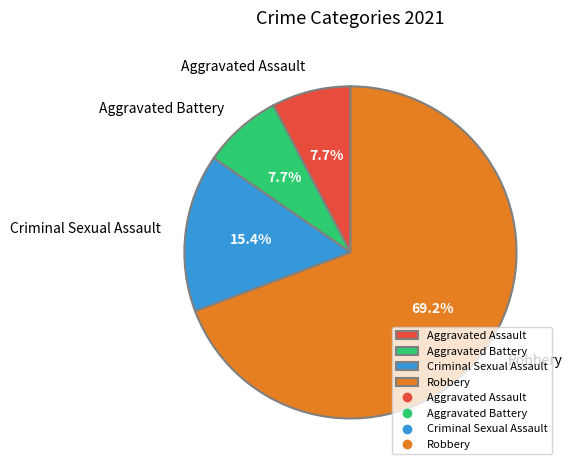

To the nearest percent, what is the difference between the largest and smallest slice percentages?

62%